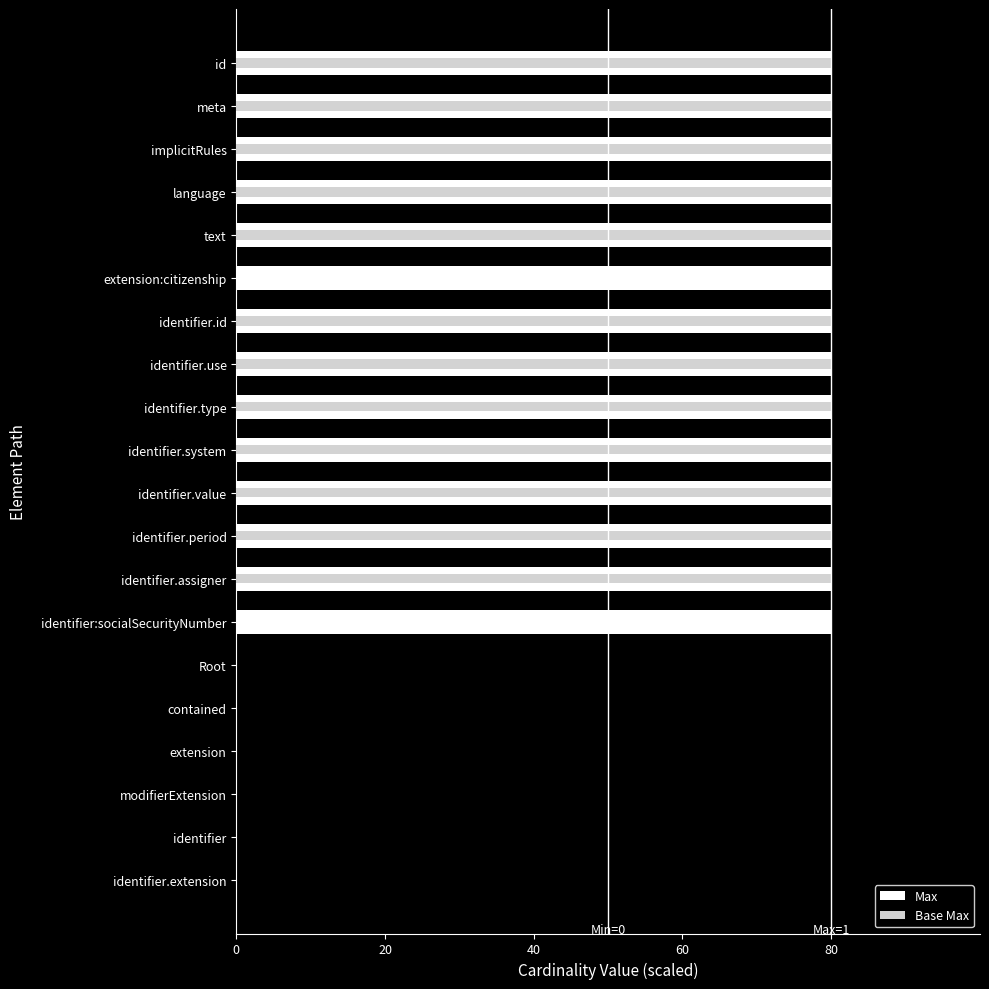

What is the maximum value shown in the chart?

80